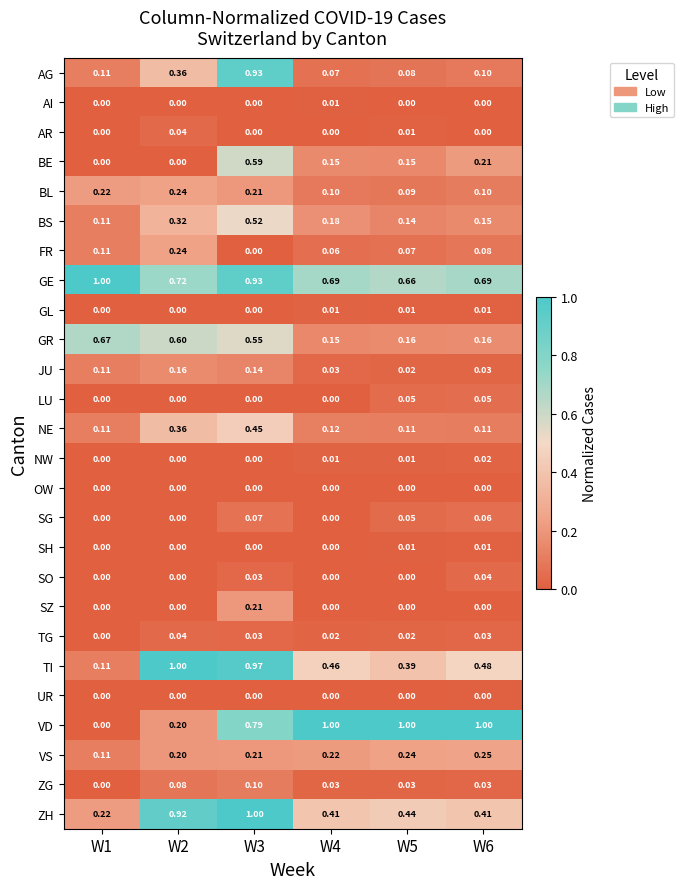

Which series has the largest total across all categories?

GE